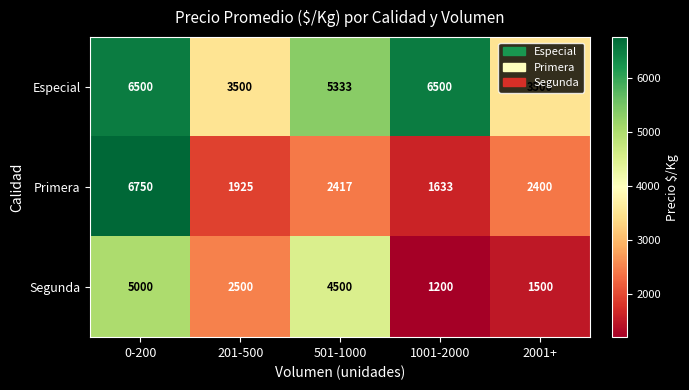

True or false: Especial has a value of 10204 at 0-200.

False